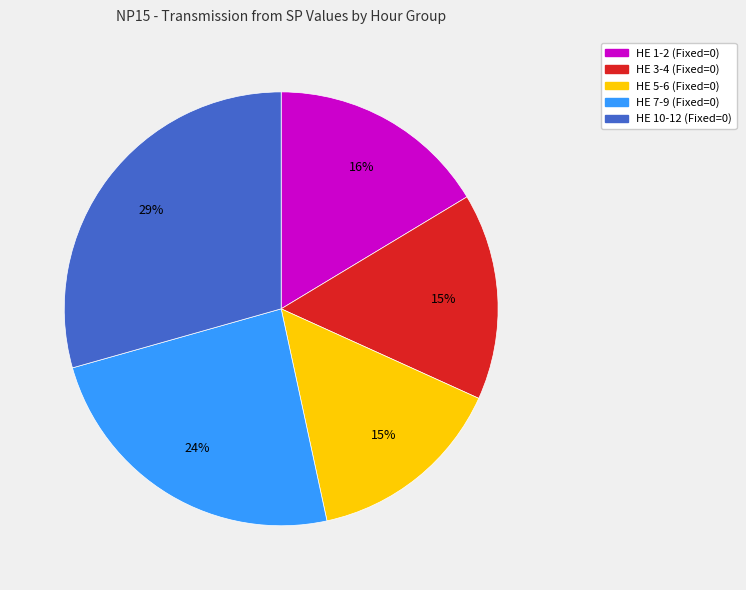

What percentage is the HE 7-9 (Fixed=0) slice, to the nearest percent?

24%